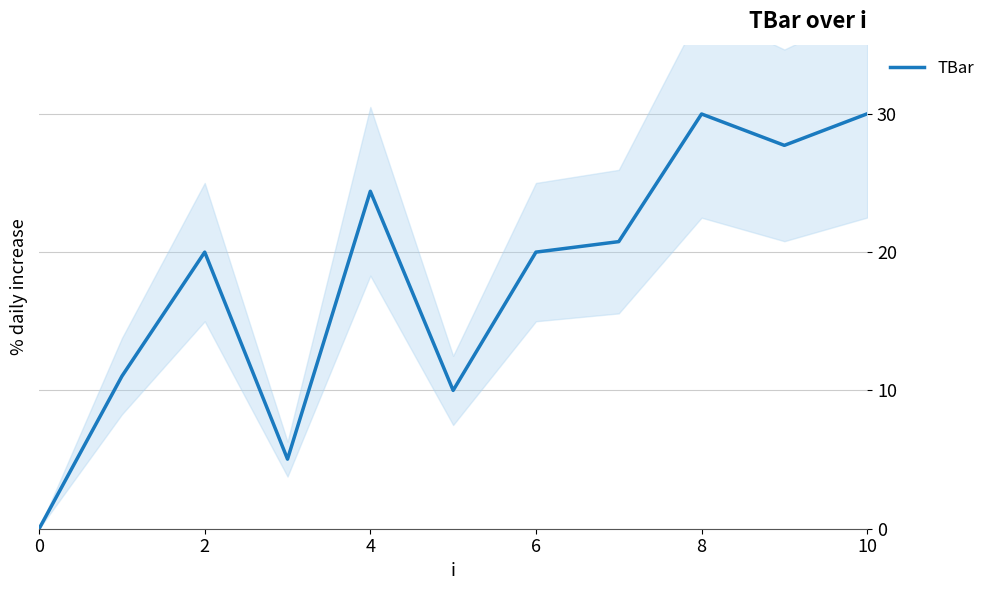

True or false: TBar has a value of 0.0 at 0.

True